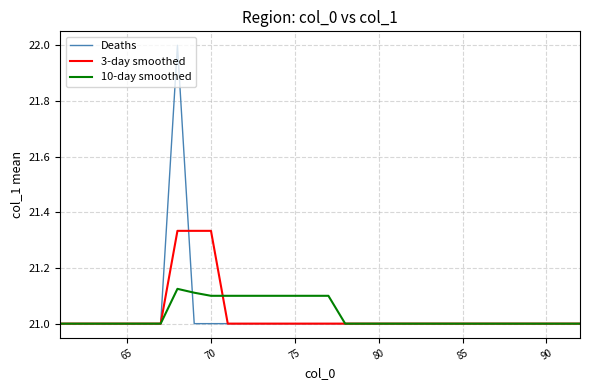

Count the 3-day smoothed values in the range 21 to 22.

32